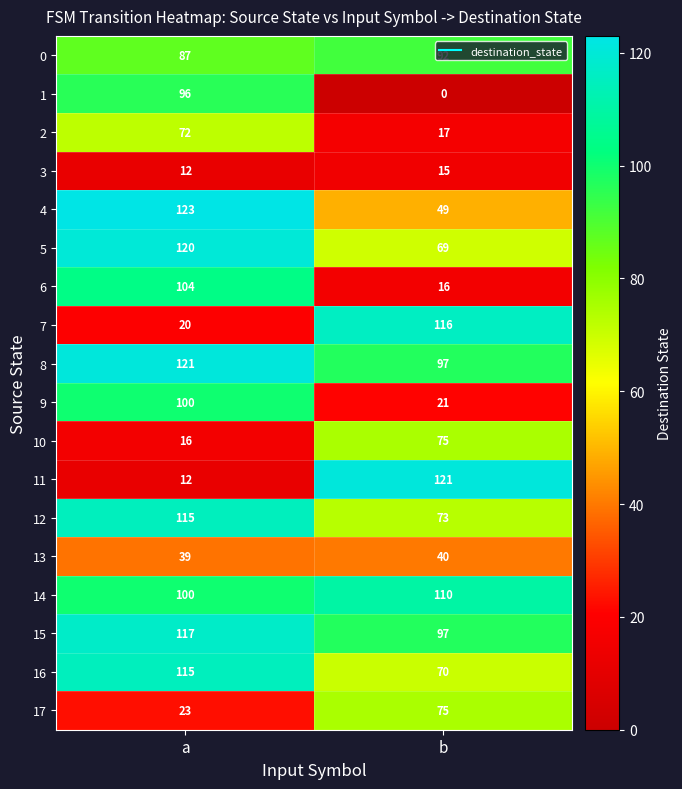

What is the spread (max minus min) of values at b?

121